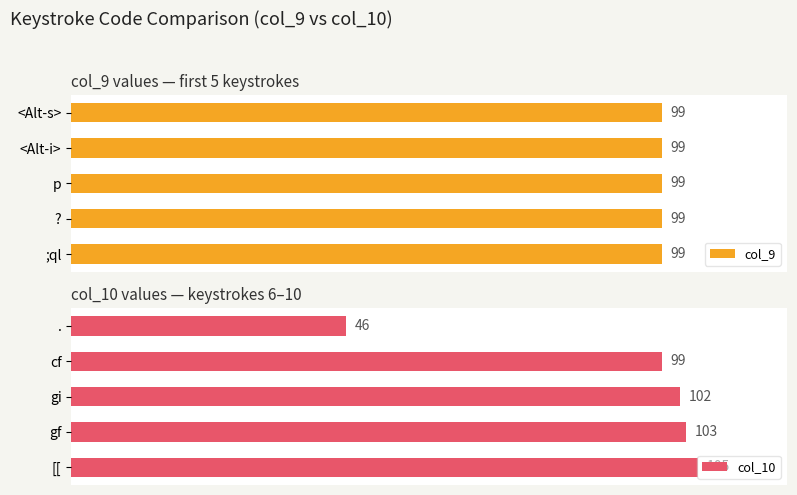

At which label does col_10 reach its minimum?

.